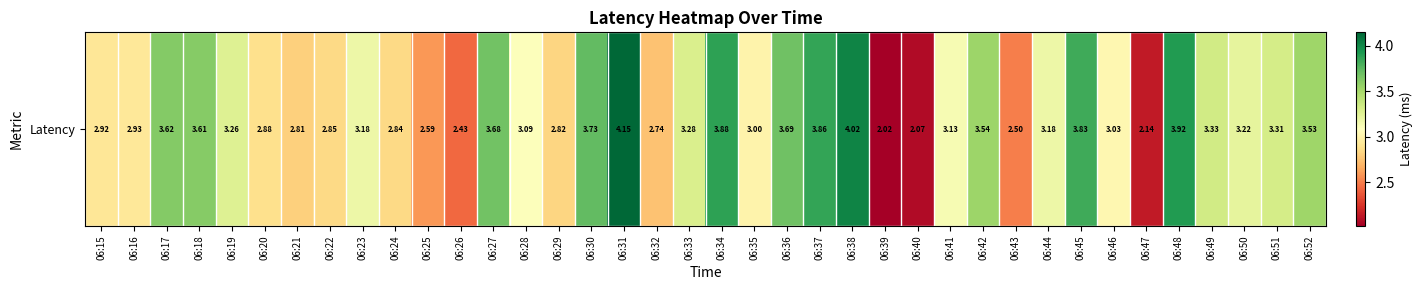

Reading left to right, transcribe all the data shown in this chart.

06:15=2.9	06:16=2.9	06:17=3.6	06:18=3.6	06:19=3.3	06:20=2.9	06:21=2.8	06:22=2.8	06:23=3.2	06:24=2.8	06:25=2.6	06:26=2.4	06:27=3.7	06:28=3.1	06:29=2.8	06:30=3.7	06:31=4.1	06:32=2.7	06:33=3.3	06:34=3.9	06:35=3.0	06:36=3.7	06:37=3.9	06:38=4.0	06:39=2.0	06:40=2.1	06:41=3.1	06:42=3.5	06:43=2.5	06:44=3.2	06:45=3.8	06:46=3.0	06:47=2.1	06:48=3.9	06:49=3.3	06:50=3.2	06:51=3.3	06:52=3.5